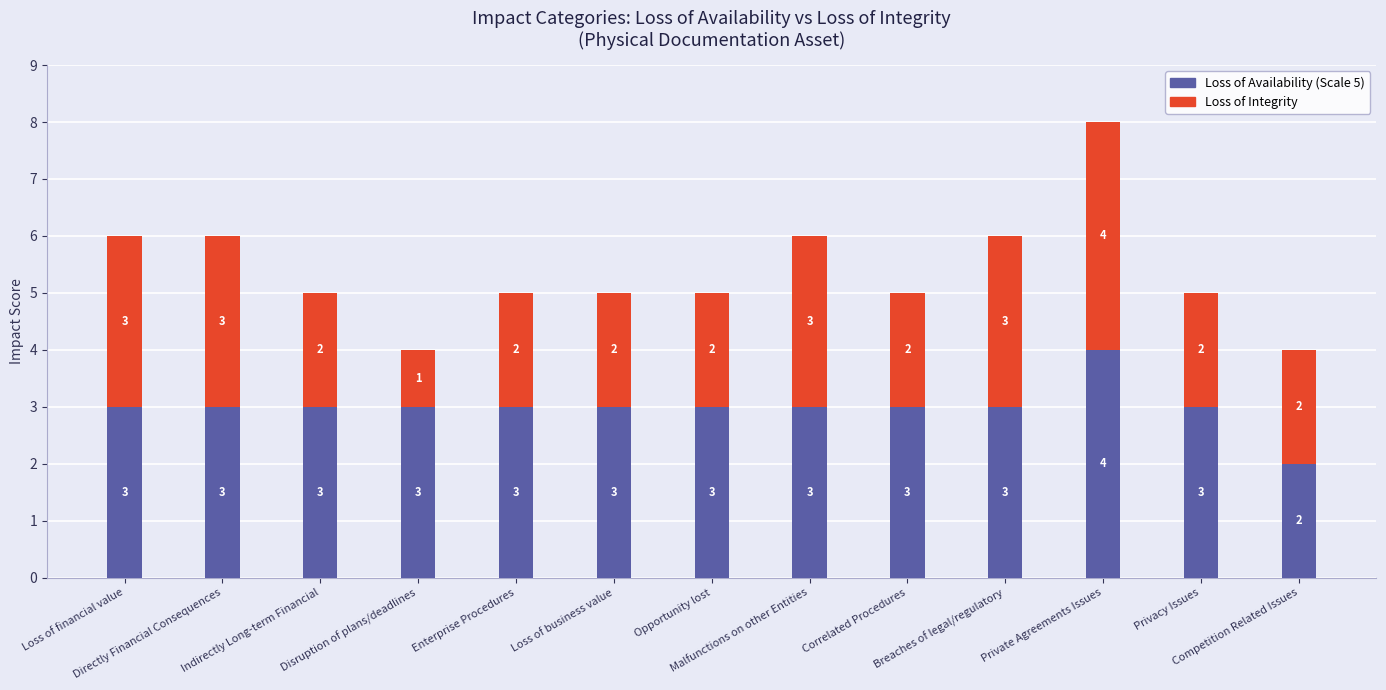

What is the highest value of the Loss of Availability (Scale 5) series?

4